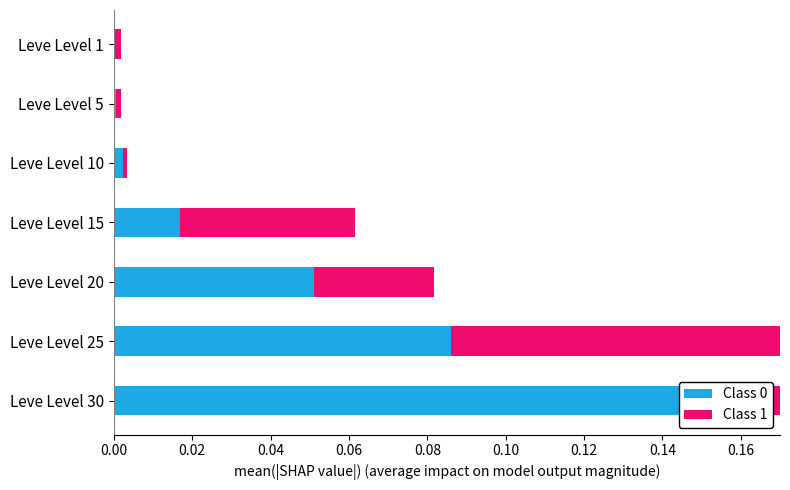

Which series changed the most between Leve Level 5 and Leve Level 20?

Class 0